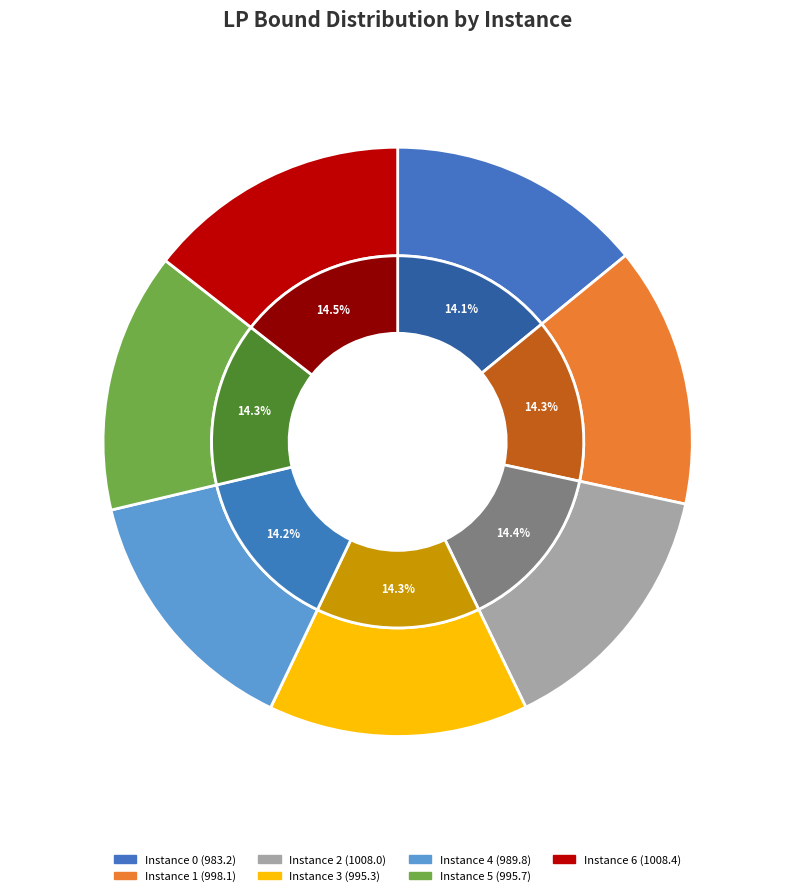

To the nearest percent, what portion does 2 represent?

14%